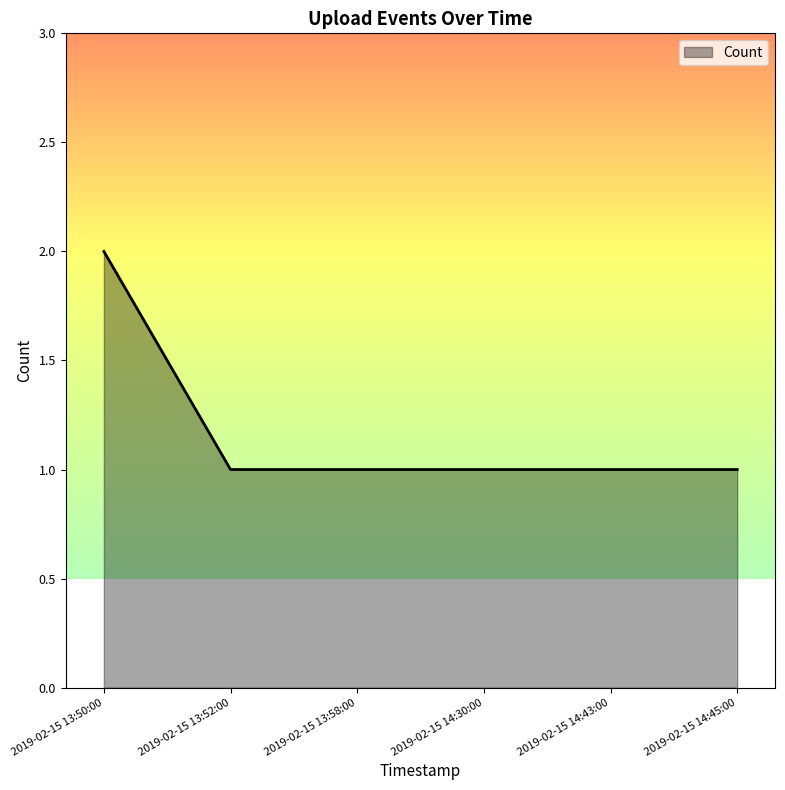

How many series are shown in this chart?

1